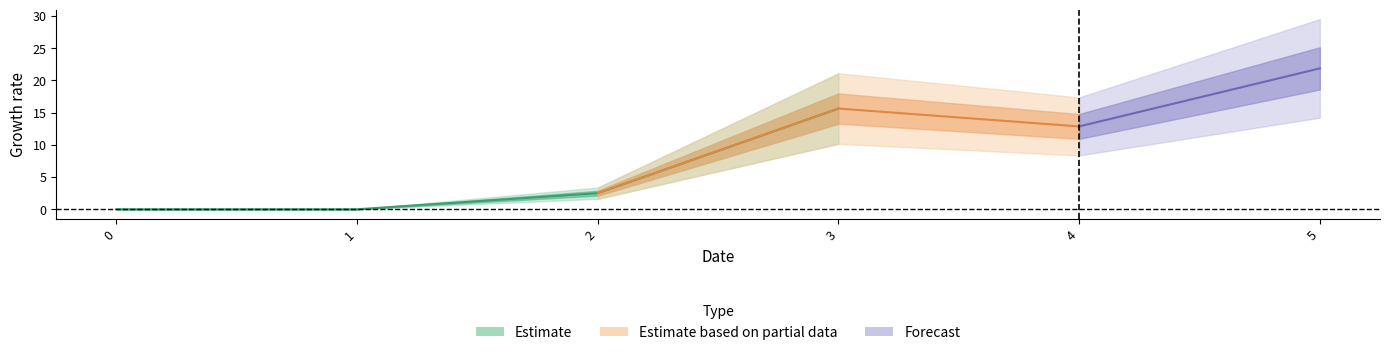

True or false: 4 and 2 cross at least once.

False